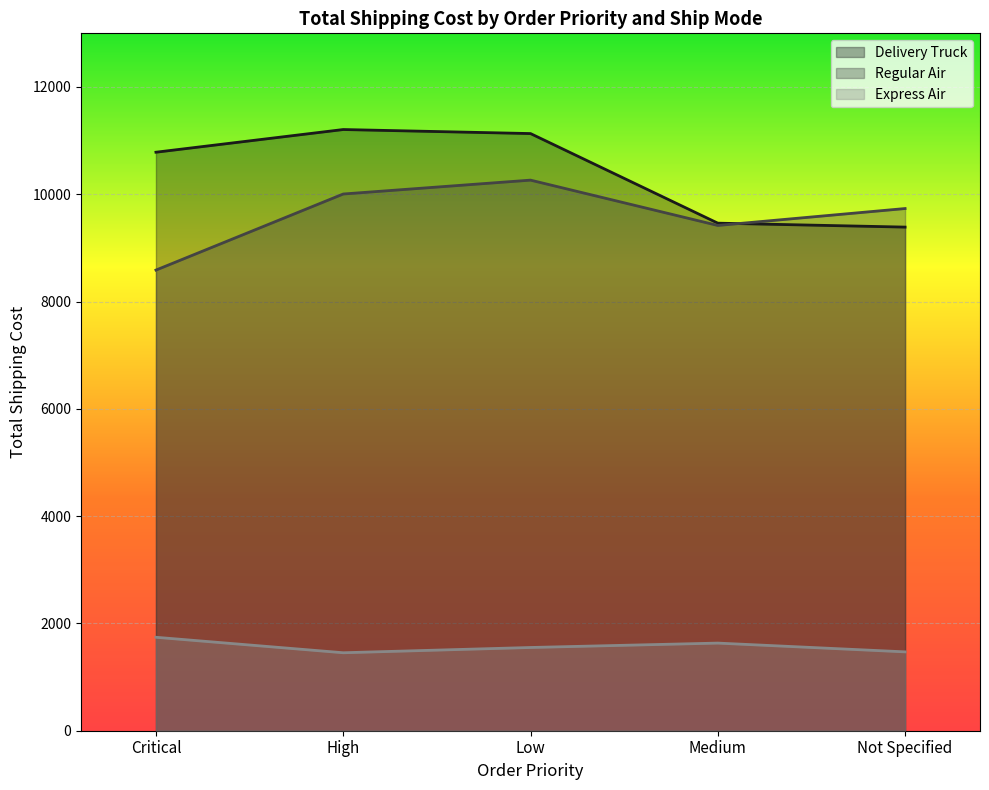

What is the sum of all Express Air values?

7850.9